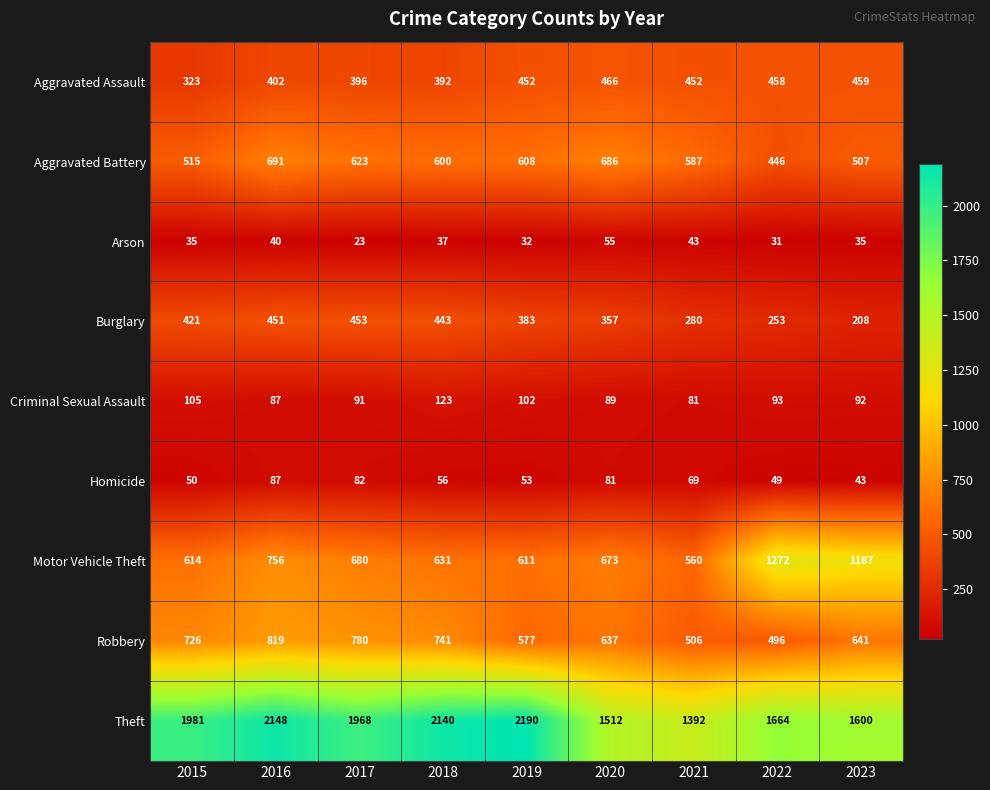

What is the maximum value shown in the chart?

2190